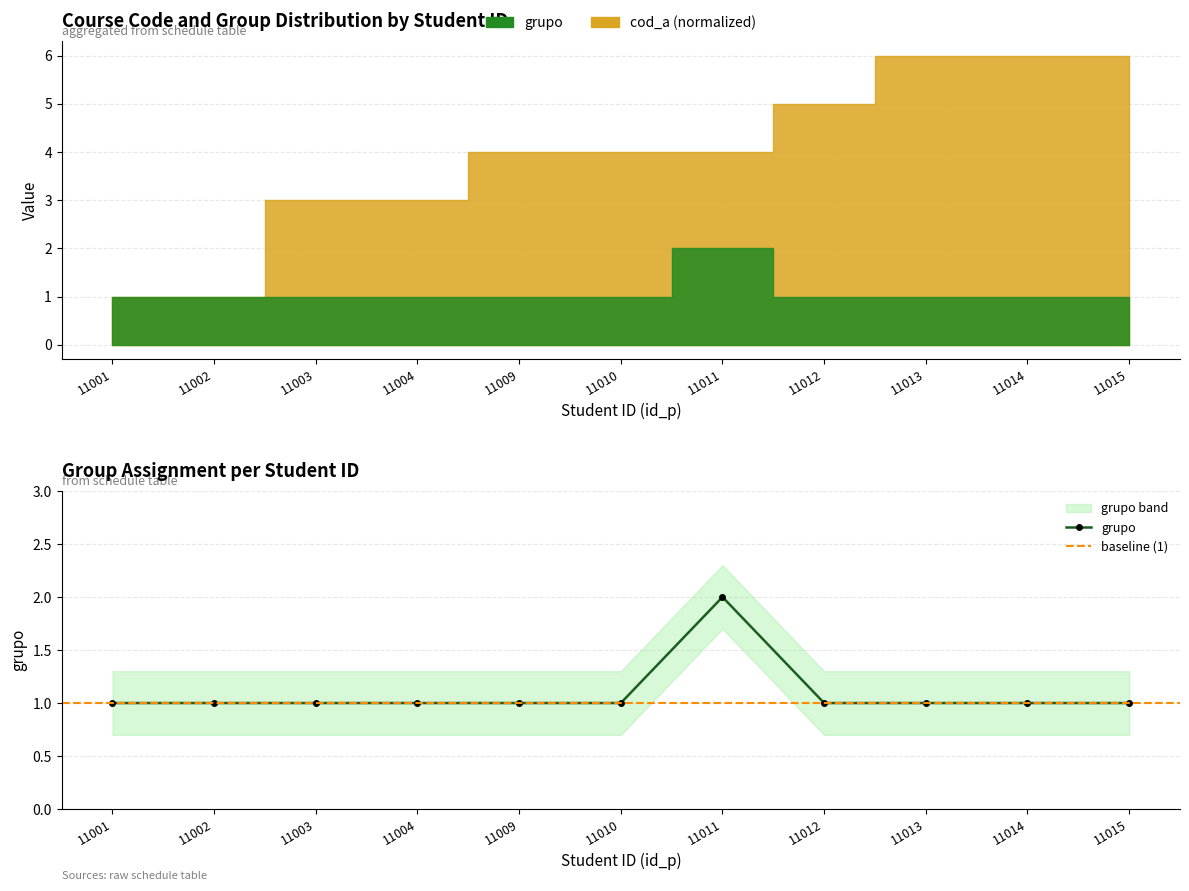

List the labels in order of value, smallest first.

11001, 11002, 11003, 11004, 11009, 11010, 11012, 11013, 11014, 11015, 11011